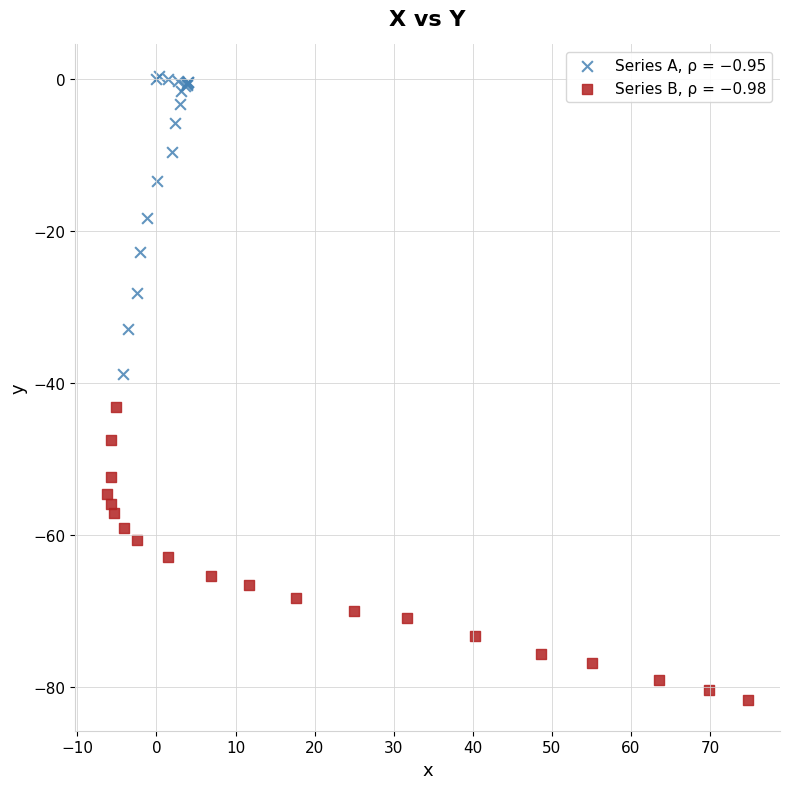

Which series reaches the minimum Y coordinate?

Series B, ρ = −0.98